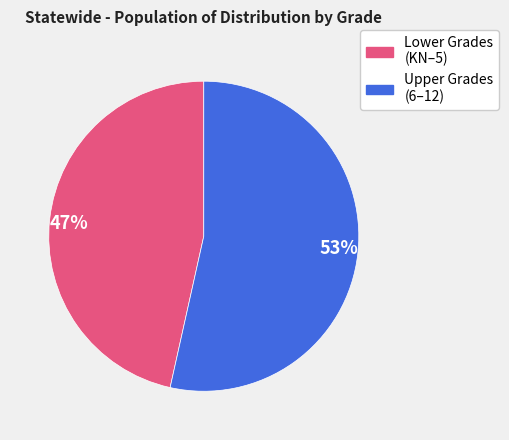

Between 47% and 53%, which is larger?

53%